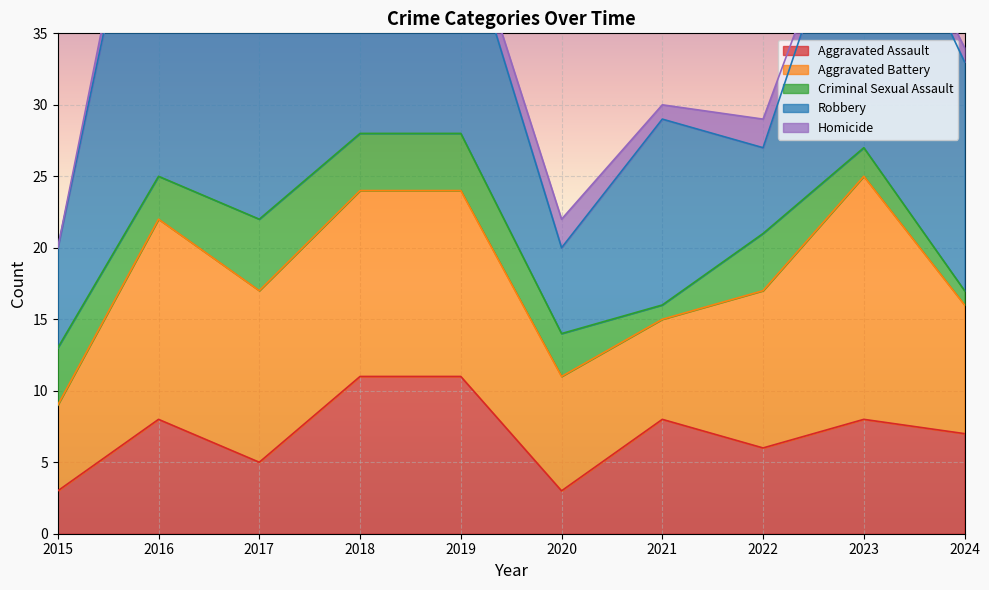

What is the value of the Aggravated Battery point at the 10th from the left?

9